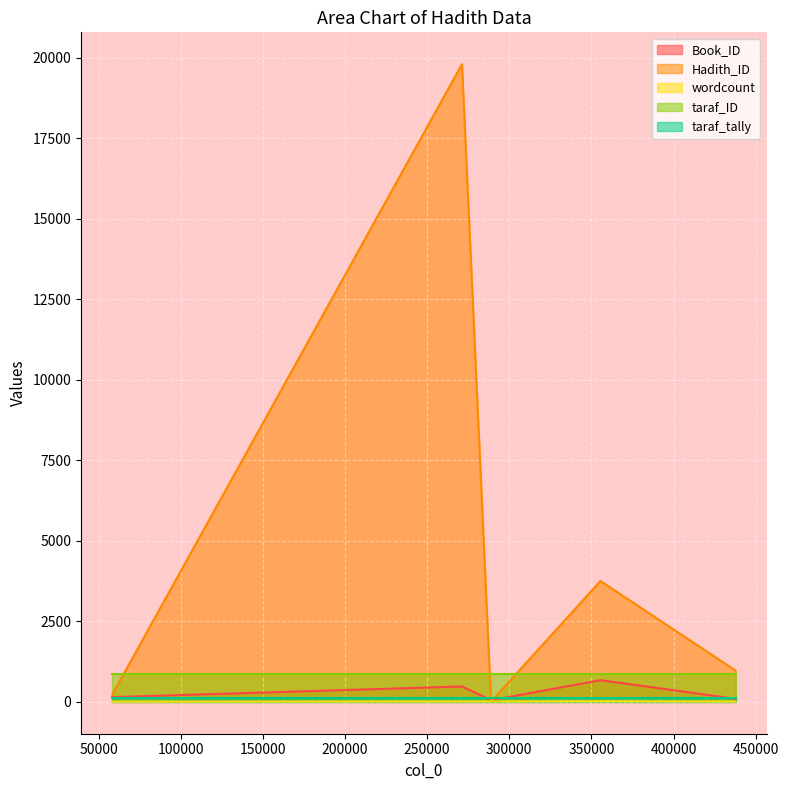

What is the sum of all taraf_ID values?

4260